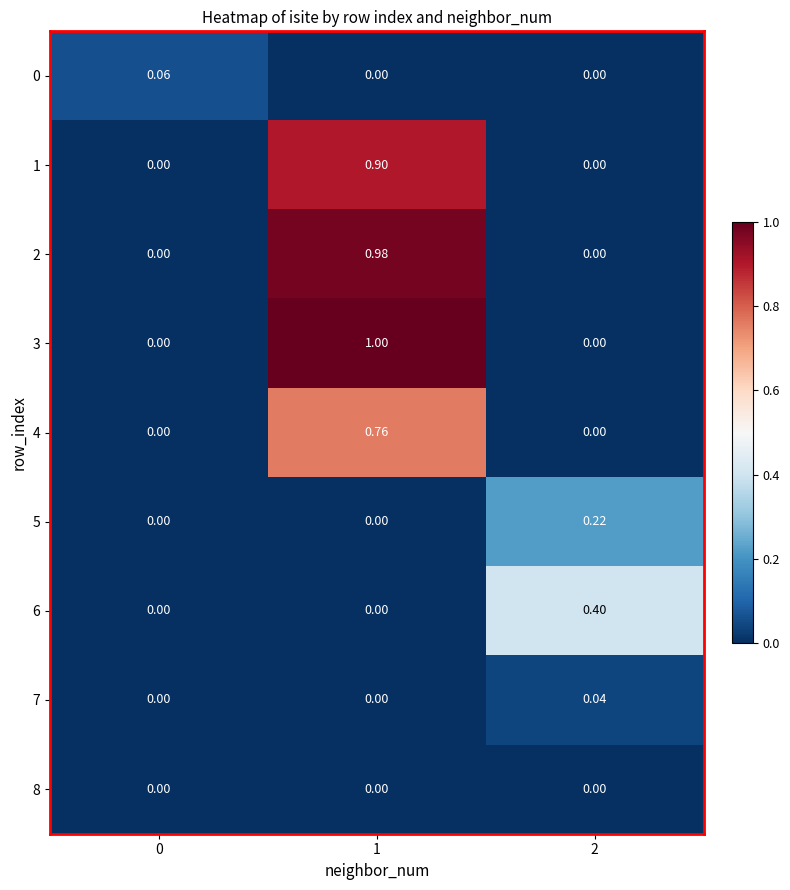

Which series changed the most between 0 and 1?

3